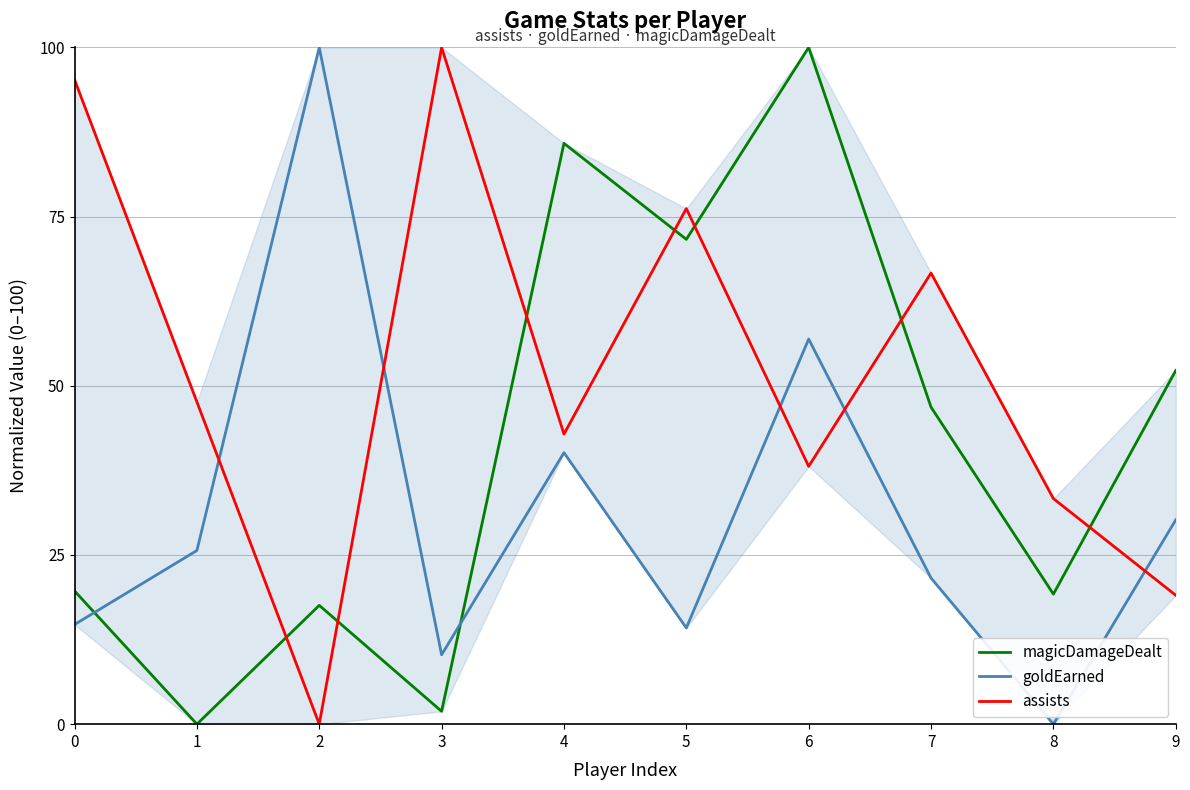

Which series changed the most between 4 and 6?

goldEarned